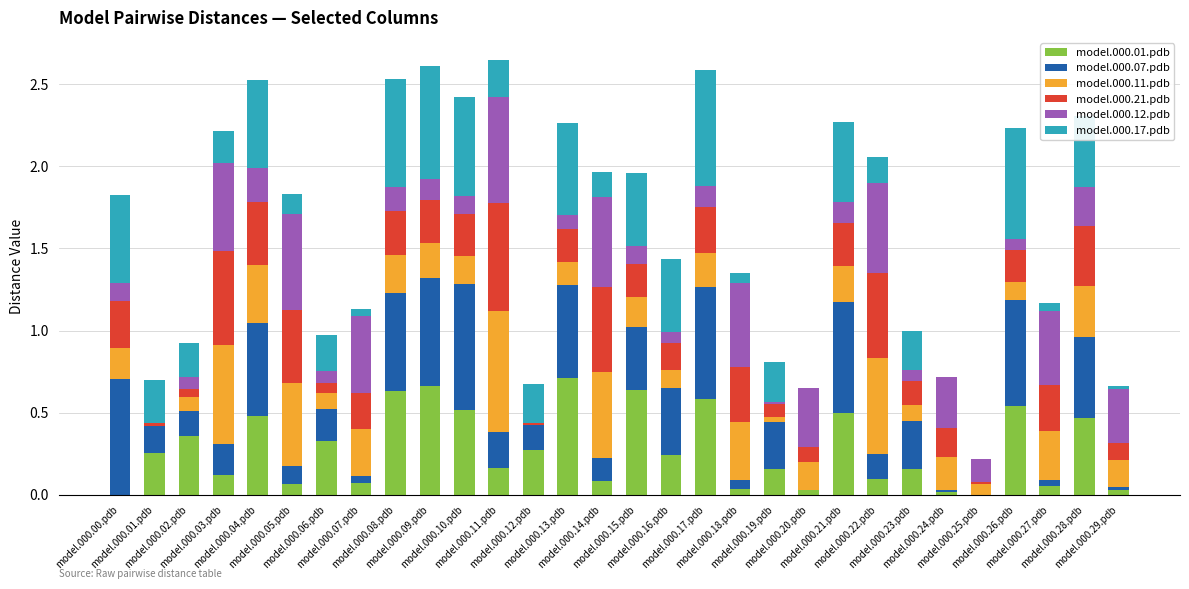

Rank the series at model.000.23.pdb from lowest to highest value.

model.000.12.pdb, model.000.11.pdb, model.000.21.pdb, model.000.01.pdb, model.000.17.pdb, model.000.07.pdb